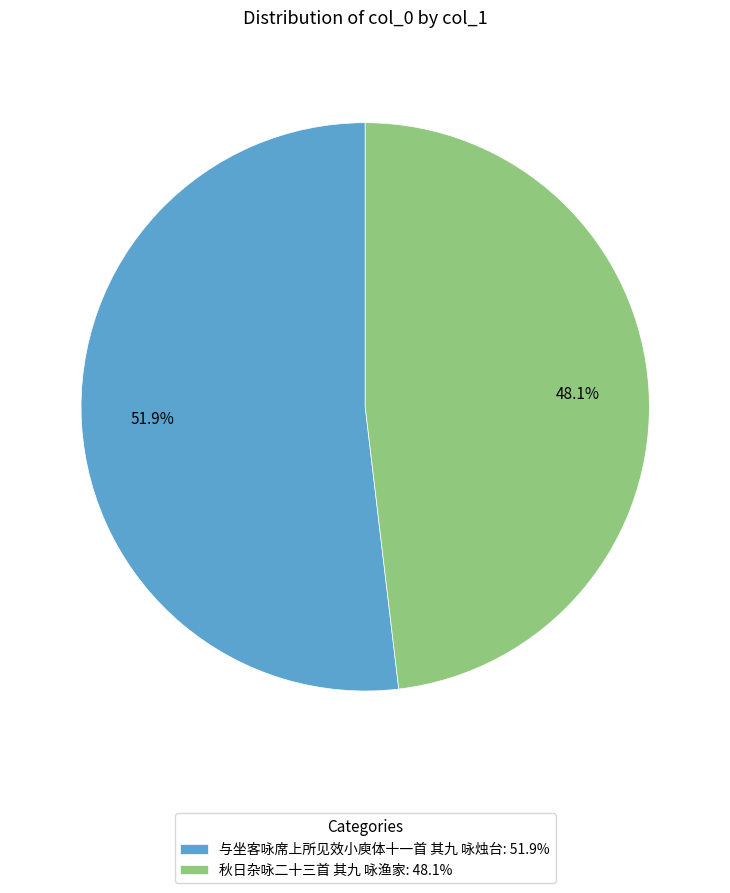

Is it true that 与坐客咏席上所见效小庾体十一首 其九 咏烛台 is 59% of the pie?

False